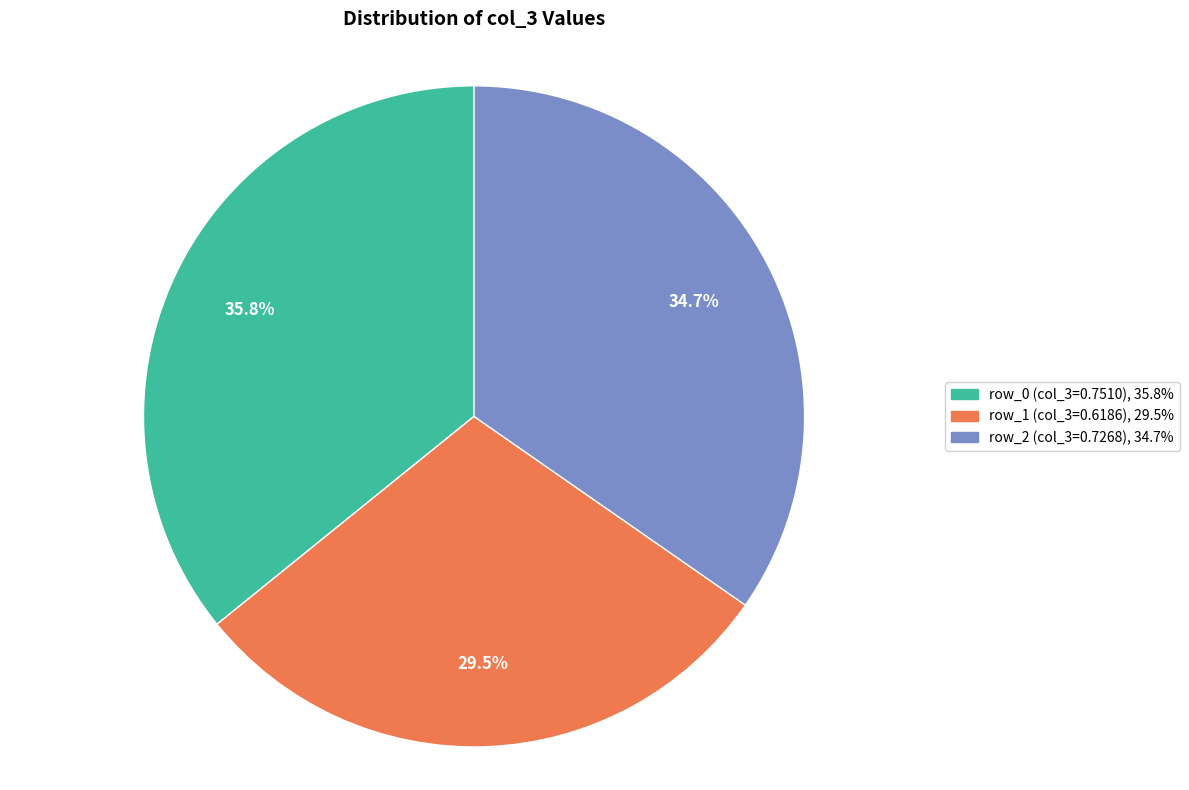

How many segments does this pie chart have?

3